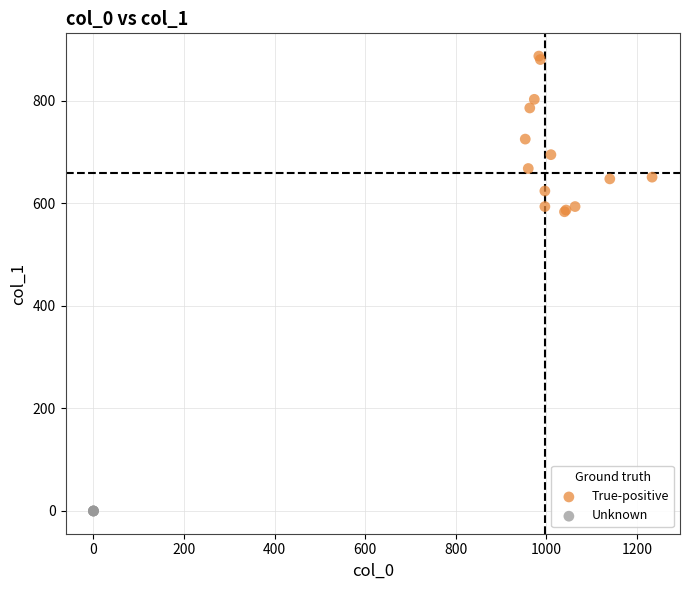

Which series contains the lowest Y value?

Unknown